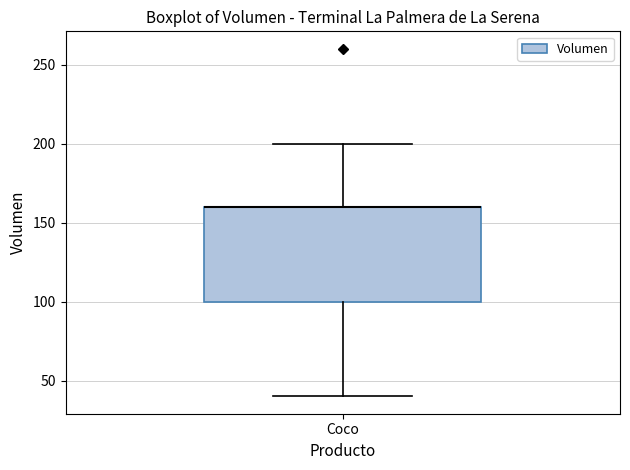

Read this box plot against the y-axis: the position of the median line, the range covered by the box, and the ends of both whiskers. The values are not printed on the chart, so give them approximately, as read against the axis.

median 160 (drawn on the box's upper edge), box 100 to 160, whiskers 40 to 200